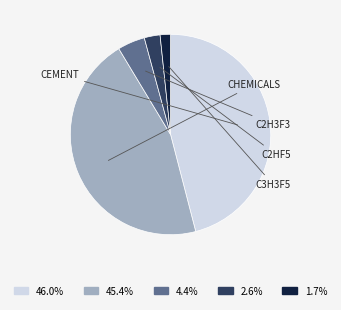

Does 4.4% account for over 50% of the chart?

No